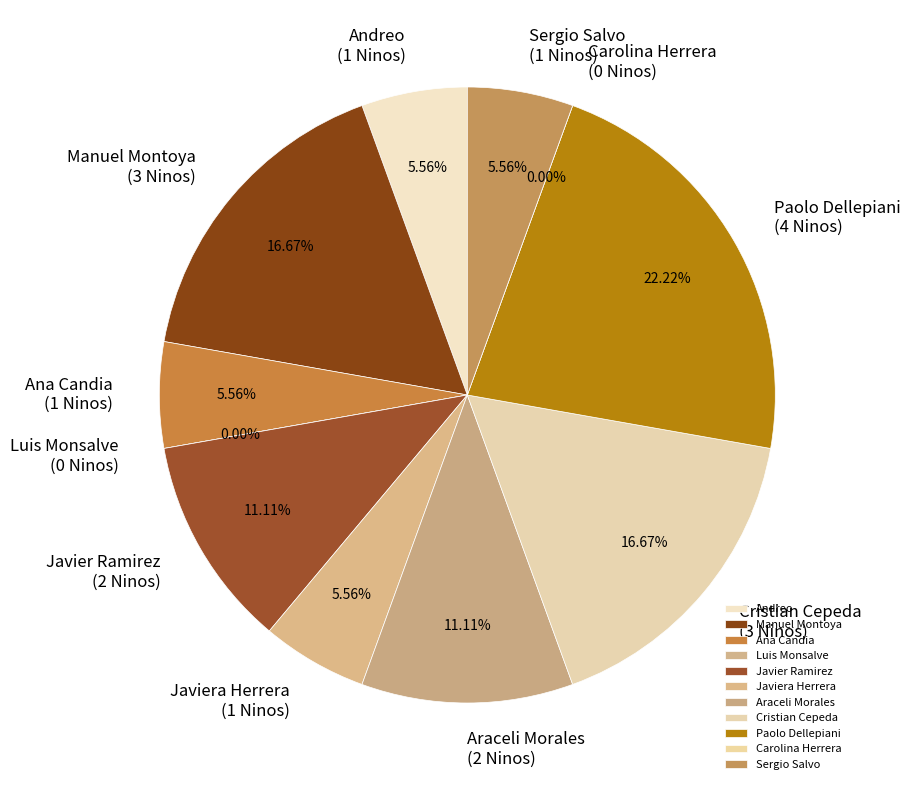

Which category has the smallest portion of the pie?

Luis Monsalve